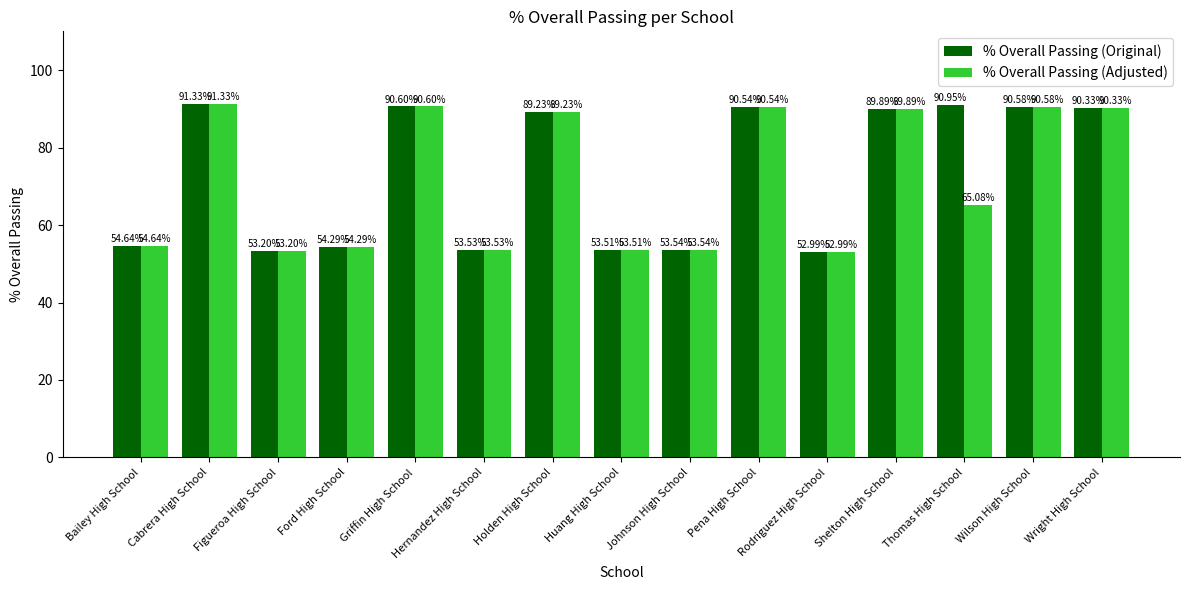

What is the sum of all % Overall Passing (Original) values?

1099.2